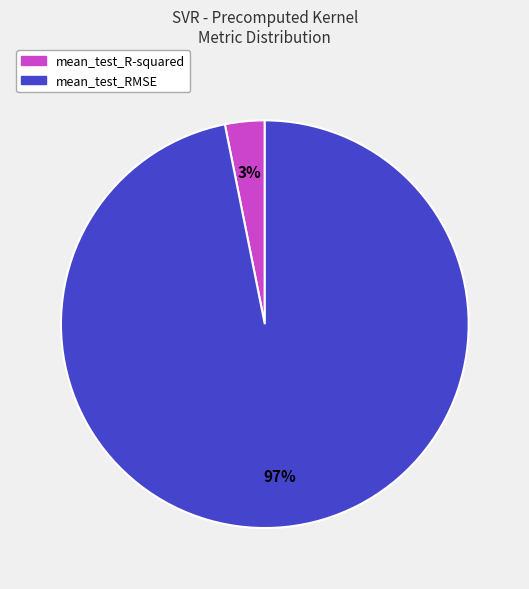

Which category has the biggest portion of the pie?

mean_test_RMSE